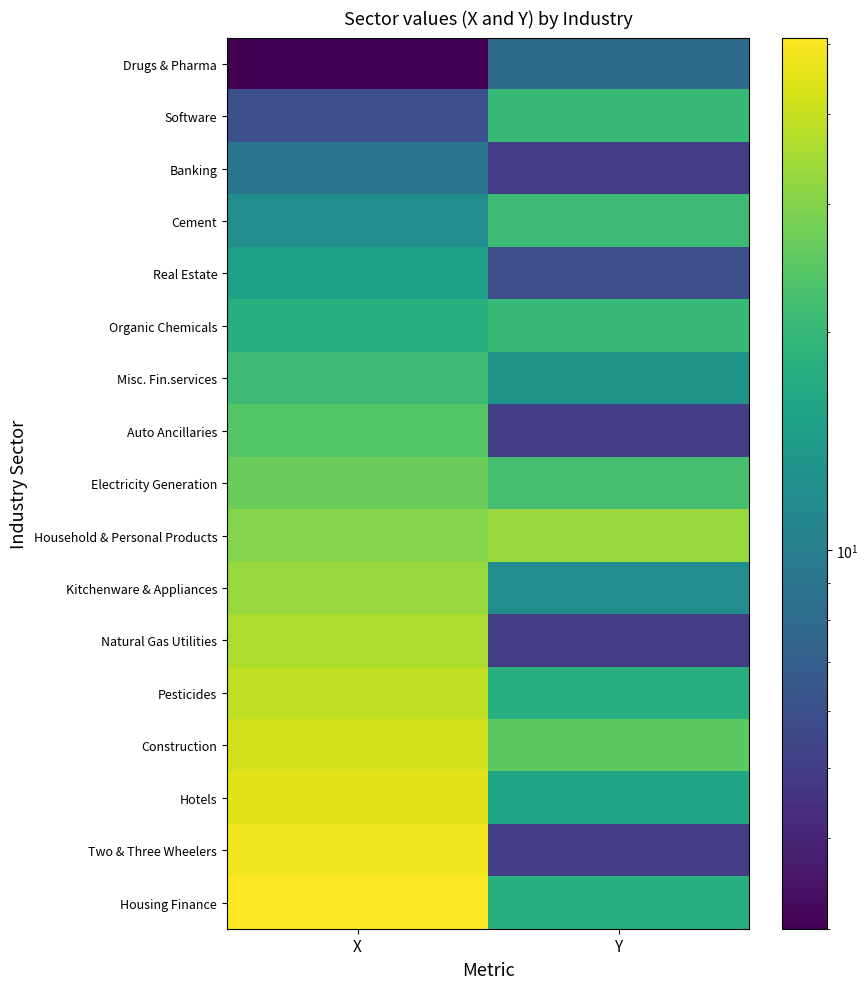

Which label corresponds to the smallest value in the chart?

X